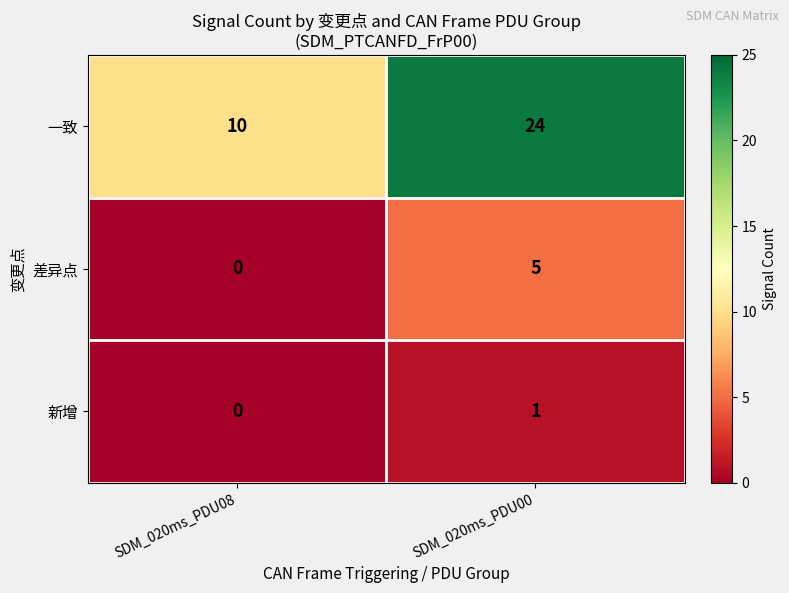

Reading left to right, transcribe all the data shown in this chart.

一致: SDM_020ms_PDU08=10	SDM_020ms_PDU00=24
差异点: SDM_020ms_PDU08=0	SDM_020ms_PDU00=5
新增: SDM_020ms_PDU08=0	SDM_020ms_PDU00=1